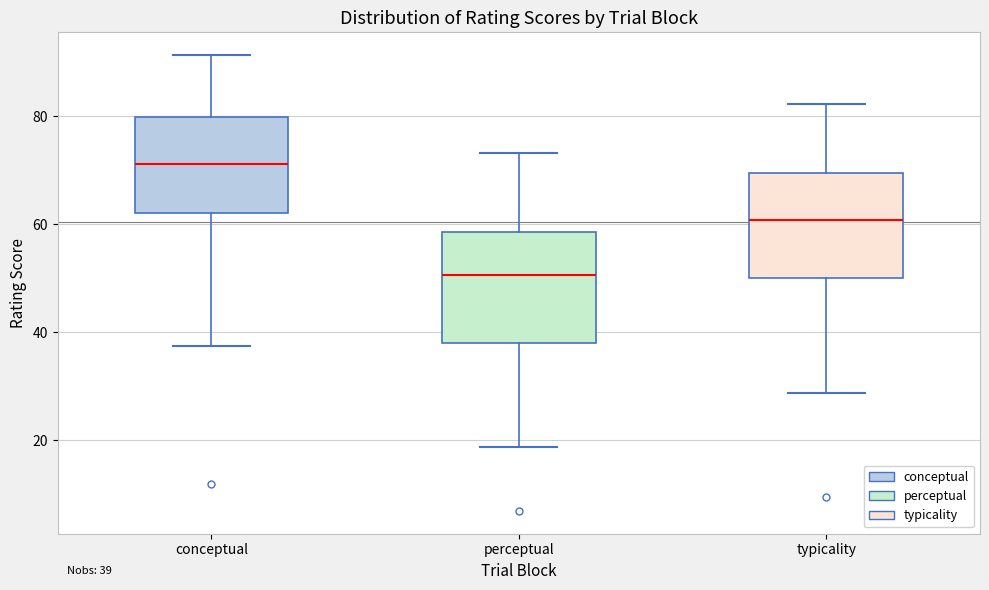

Which box has the highest median line?

conceptual